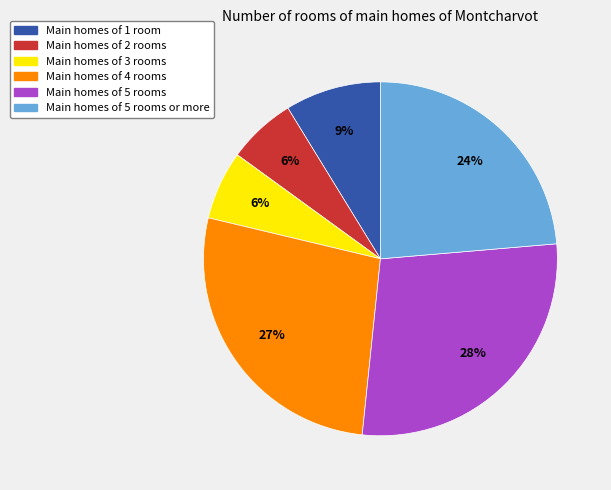

To the nearest percent, what is the difference between the largest and smallest slice percentages?

22%